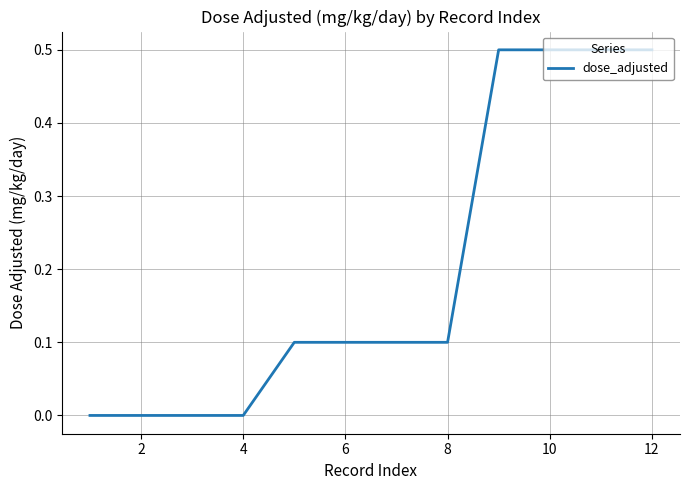

How many values are between 0 and 1?

12